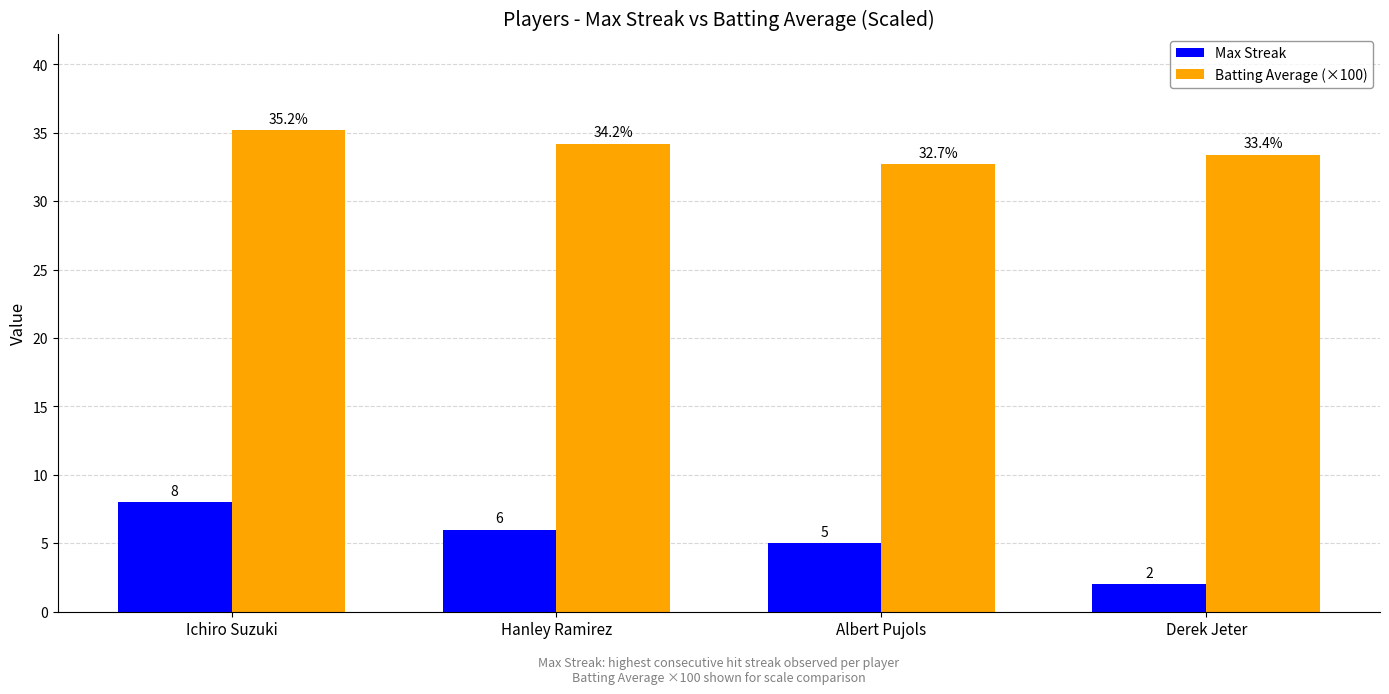

Is the value of Max Streak at Derek Jeter greater than the value of Batting Average (×100) at Derek Jeter?

No